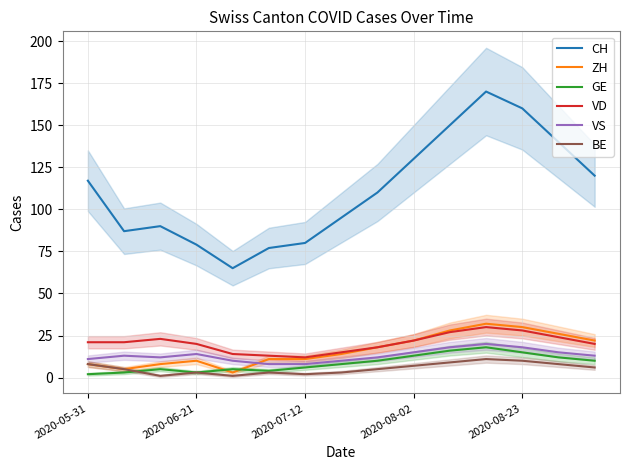

True or false: ZH and CH cross at least once.

False